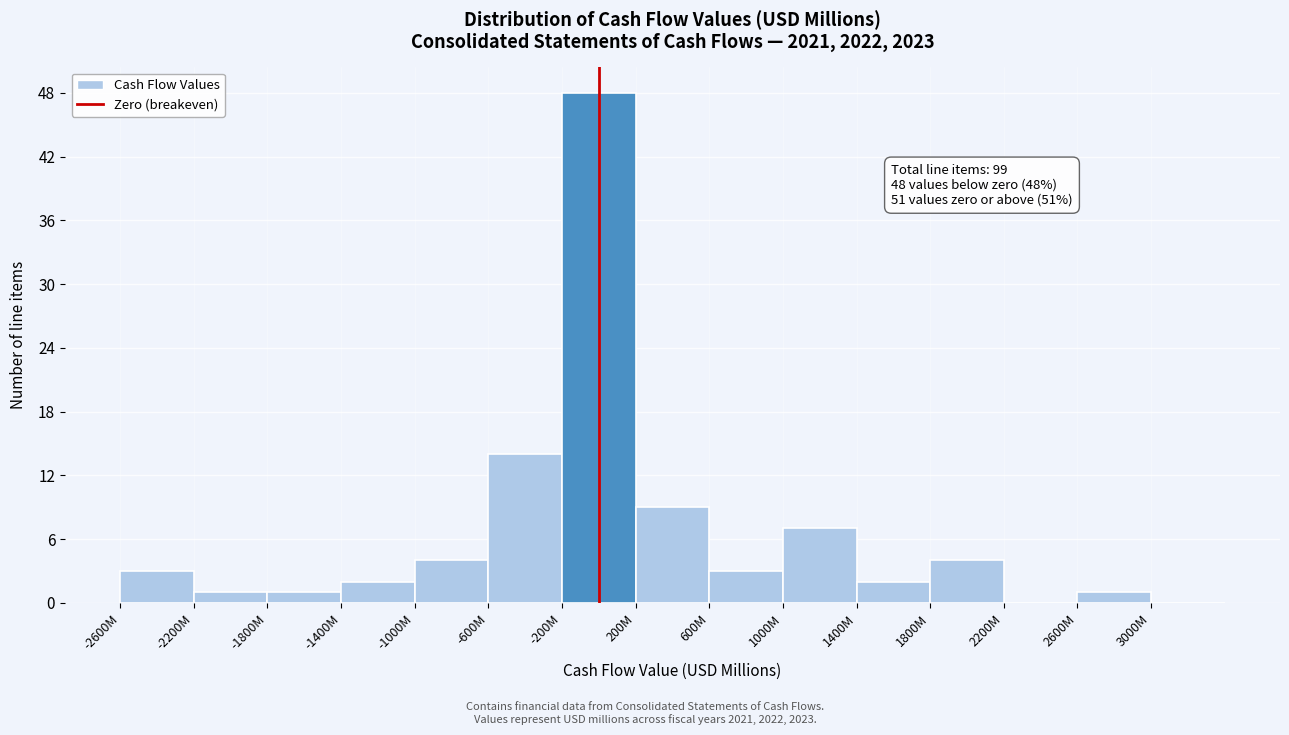

Reading left to right, list all the values displayed in this chart.

-2600M=3	-2200M=1	-1800M=1	-1400M=2	-1000M=4	-600M=14	-200M=48	200M=9	600M=3	1000M=7	1400M=2	1800M=4	2200M=0	2600M=1	3000M=0